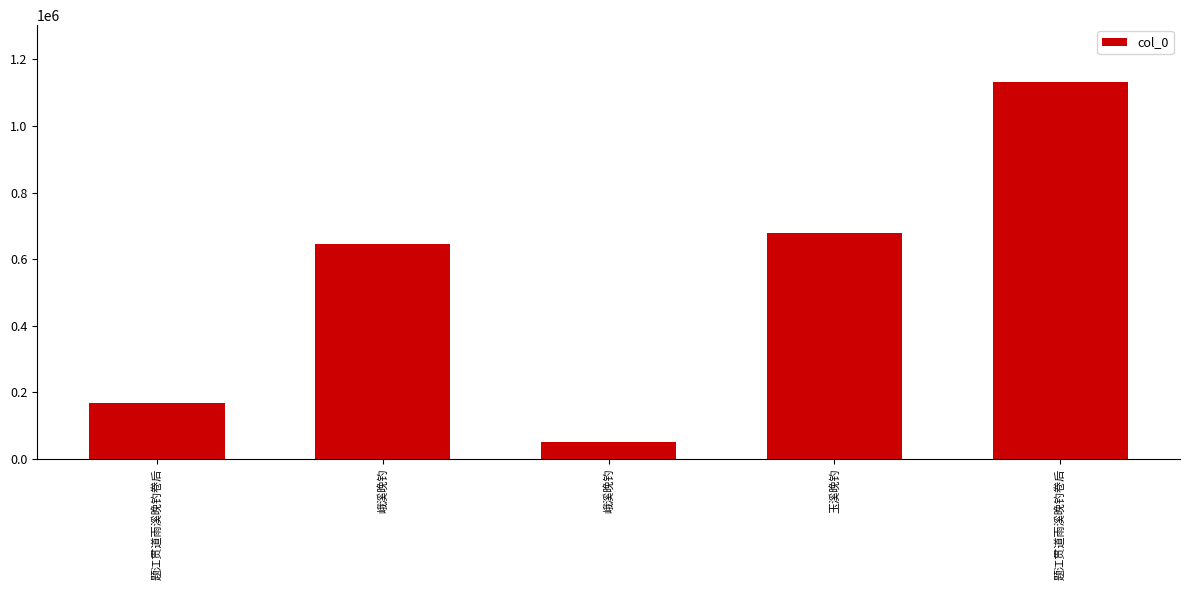

What is the change in value from 峨溪晚钓 to 题江贯道雨溪晚钓卷后?

+1082492